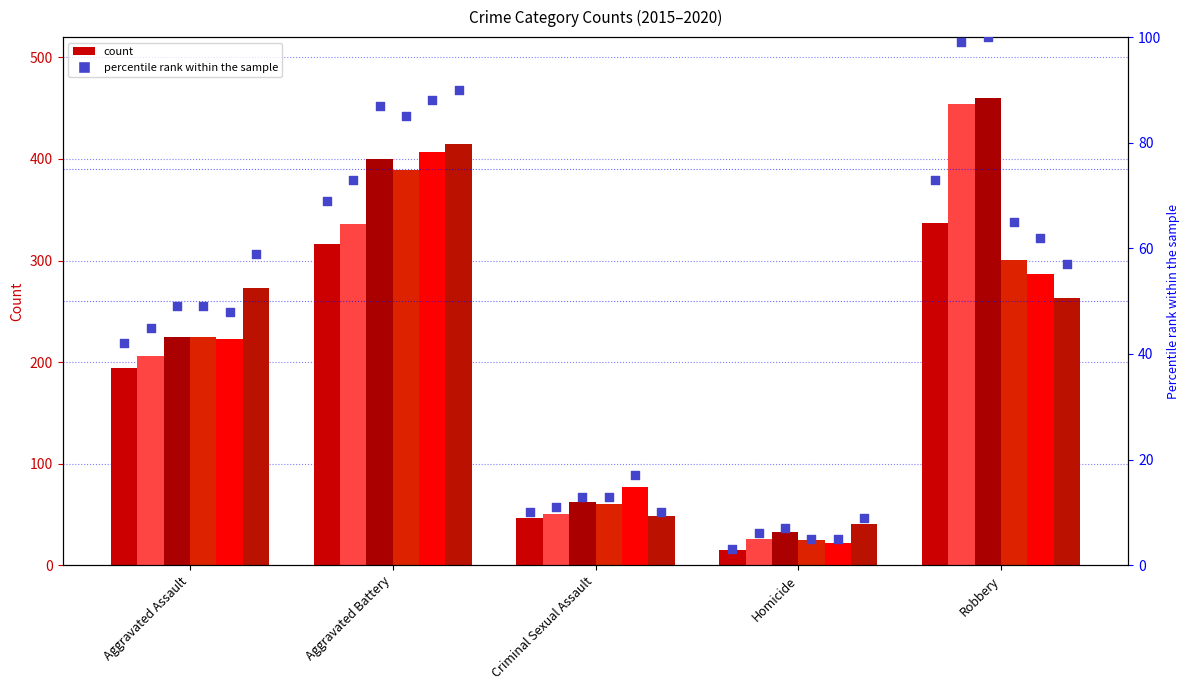

Approximately how many times larger is the value at Criminal Sexual Assault compared to Aggravated Assault?

0.2